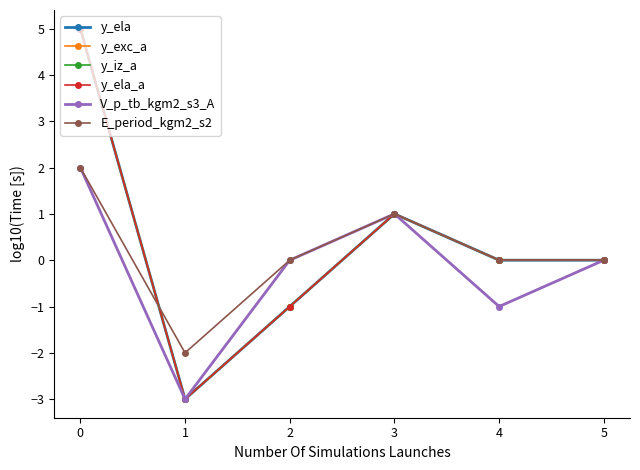

Is this an area chart (filled region under the line)?

No